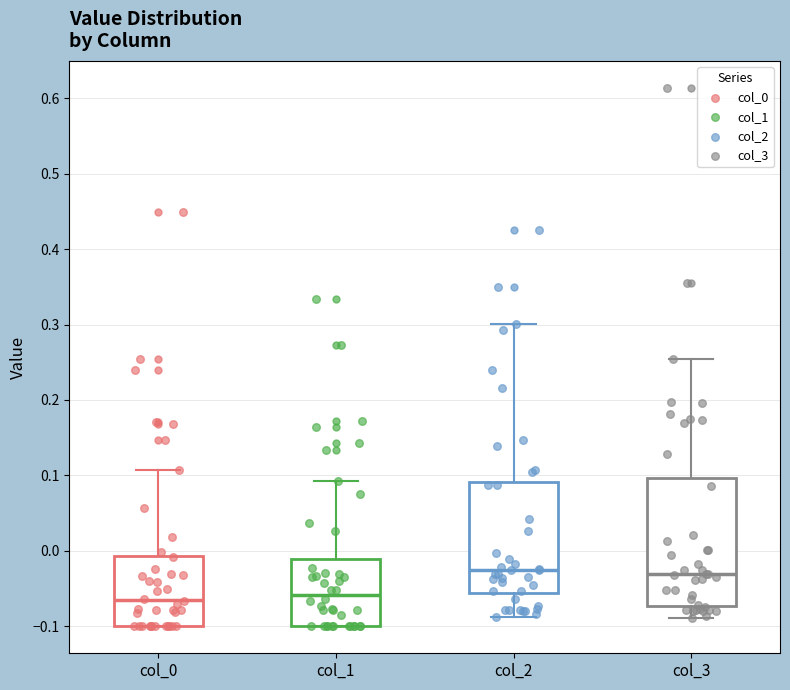

Reading left to right, transcribe this box plot: for each box, give where its median line is, the range the box spans, and where its two whiskers end, as read against the y-axis. The values are not printed on the chart, so give them approximately, as read against the axis.

col_0: median -0.06, box -0.10 to -0.01, whiskers -0.10 to 0.11
col_1: median -0.06, box -0.10 to -0.01, whiskers -0.10 to 0.09
col_2: median -0.03, box -0.06 to 0.09, whiskers -0.09 to 0.30
col_3: median -0.03, box -0.07 to 0.10, whiskers -0.09 to 0.25